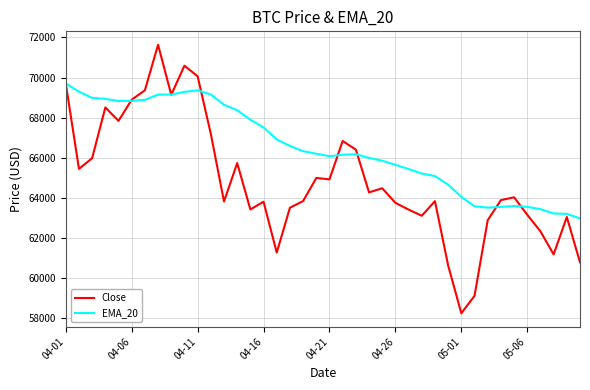

What is the smallest value displayed?

58254.0